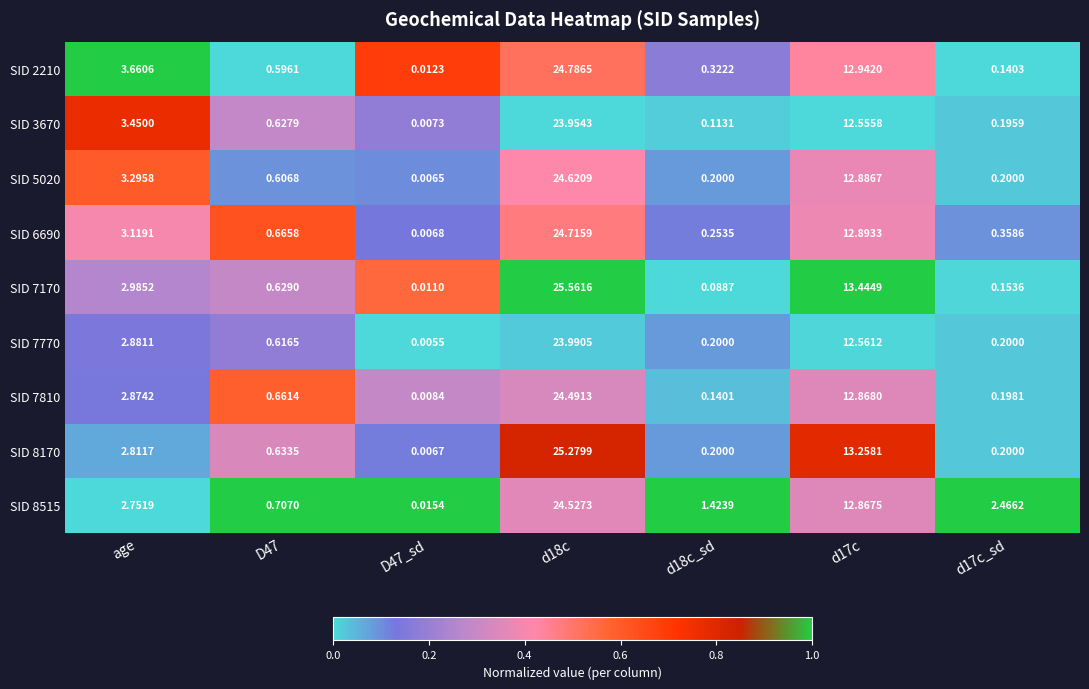

Is the value of SID 8515 at d17c_sd greater than the value of SID 3670 at D47?

Yes